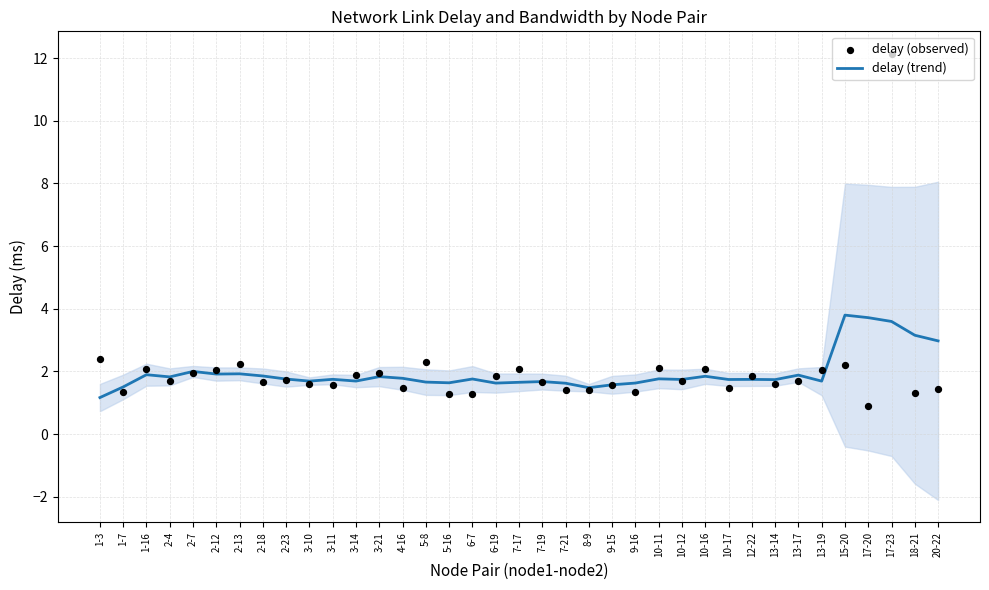

At how many categories does at least one series exceed 1?

37